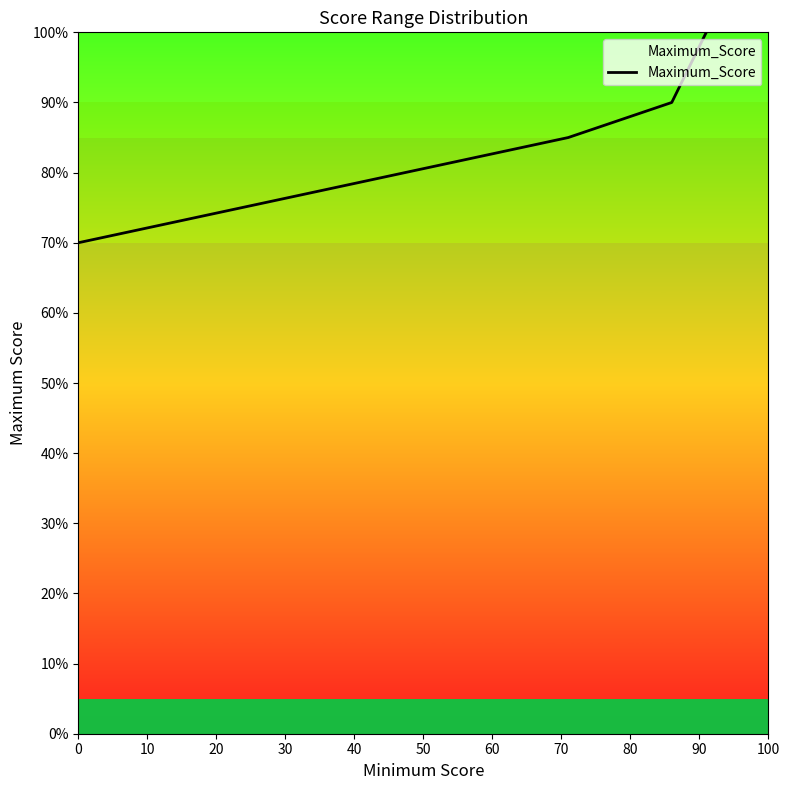

What is the greatest value displayed?

100